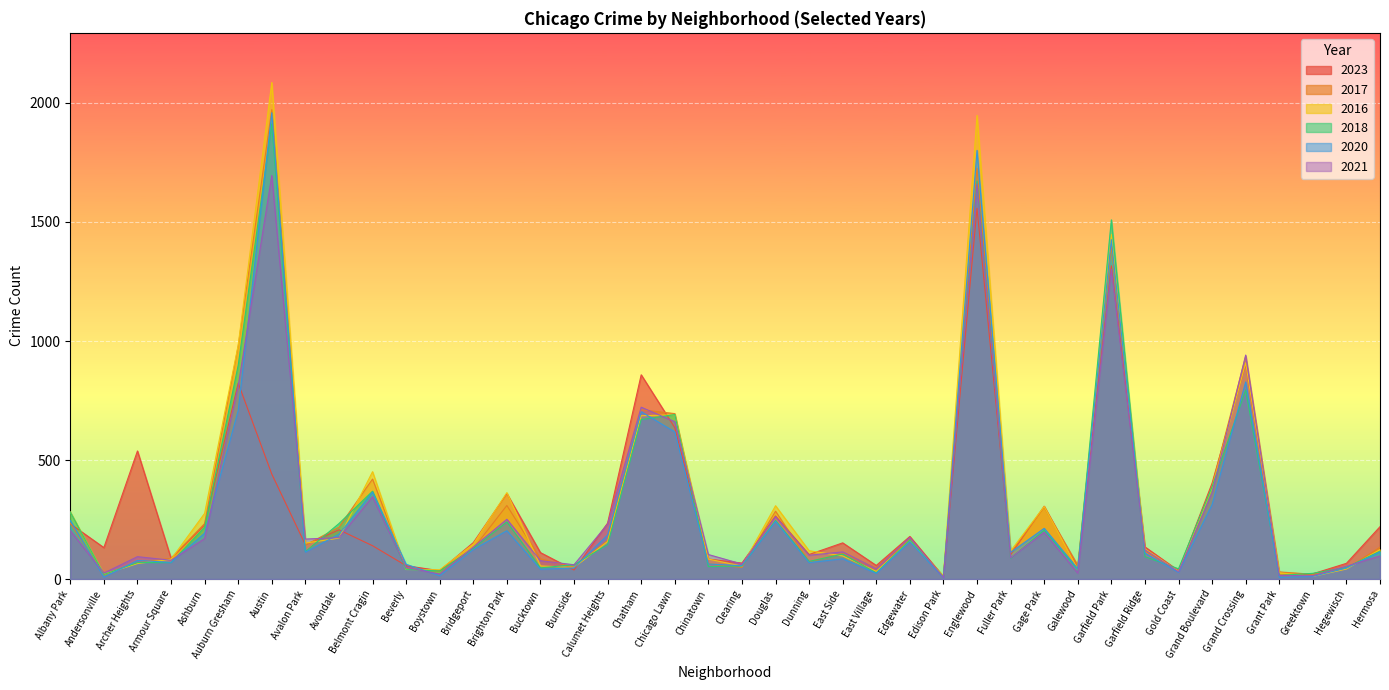

Where is the first local minimum for 2018?

Andersonville